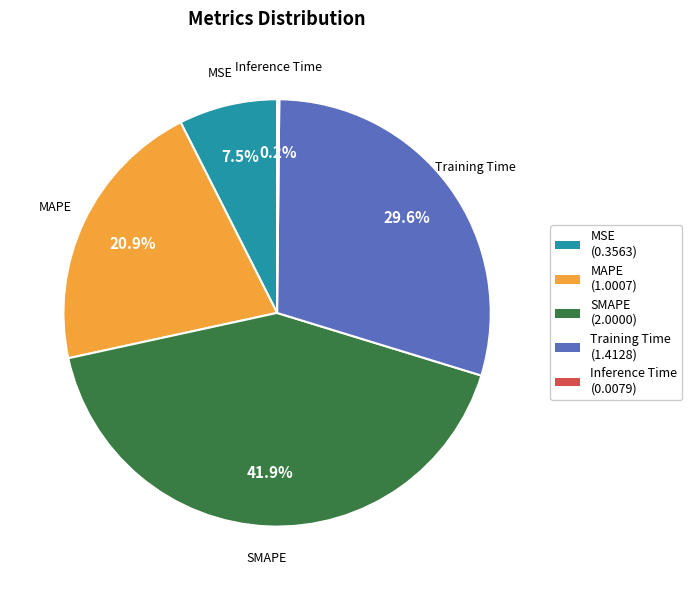

Which slice is the largest?

SMAPE